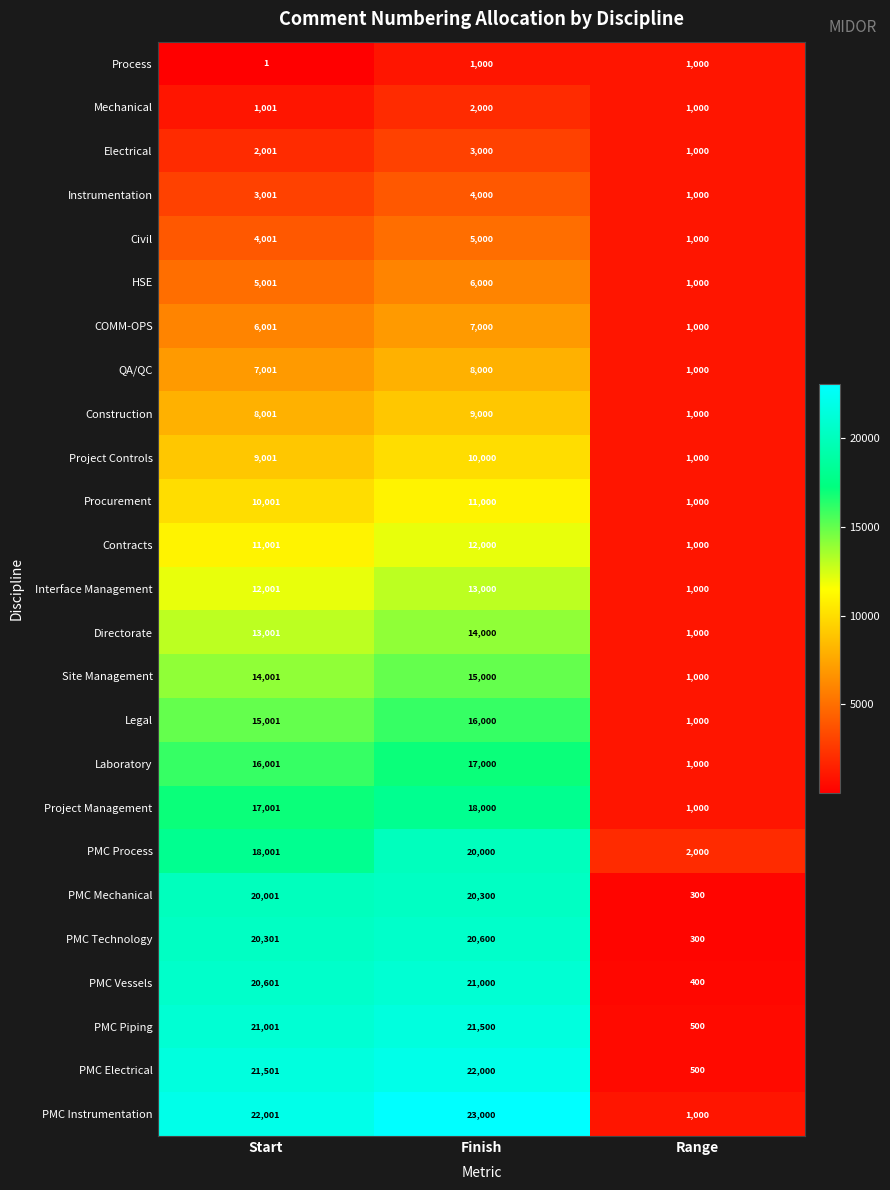

Where is Civil nearest to the value 3000?

Start